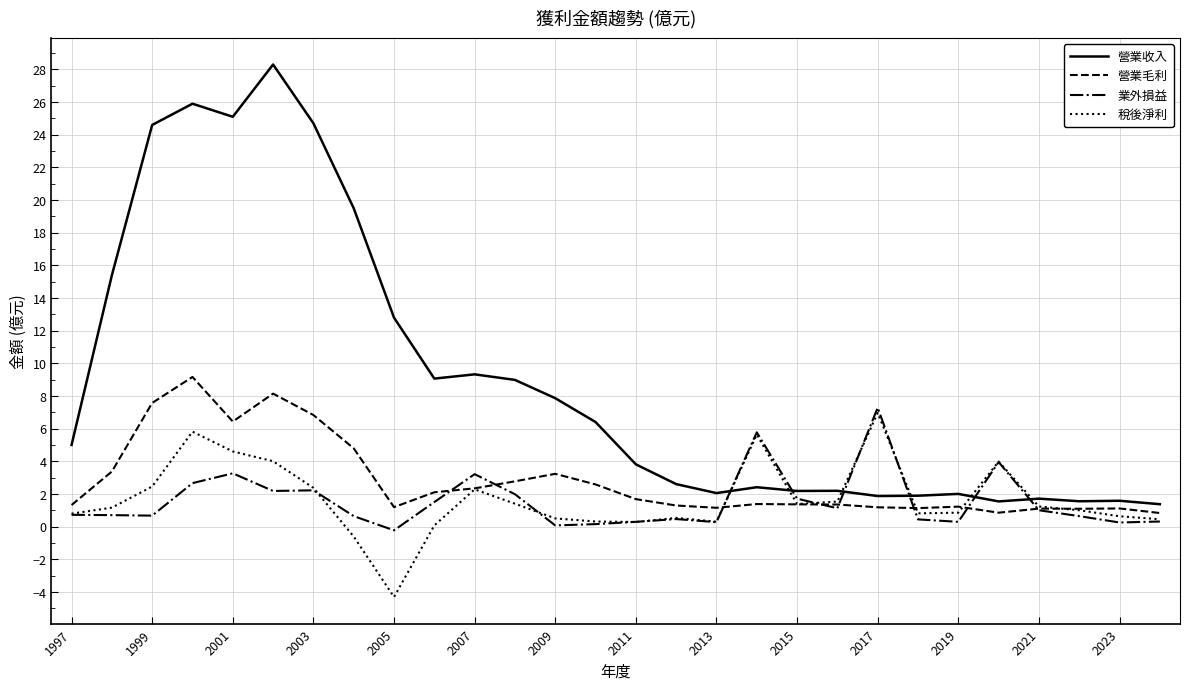

How many times do 稅後淨利 and 營業收入 cross each other?

6